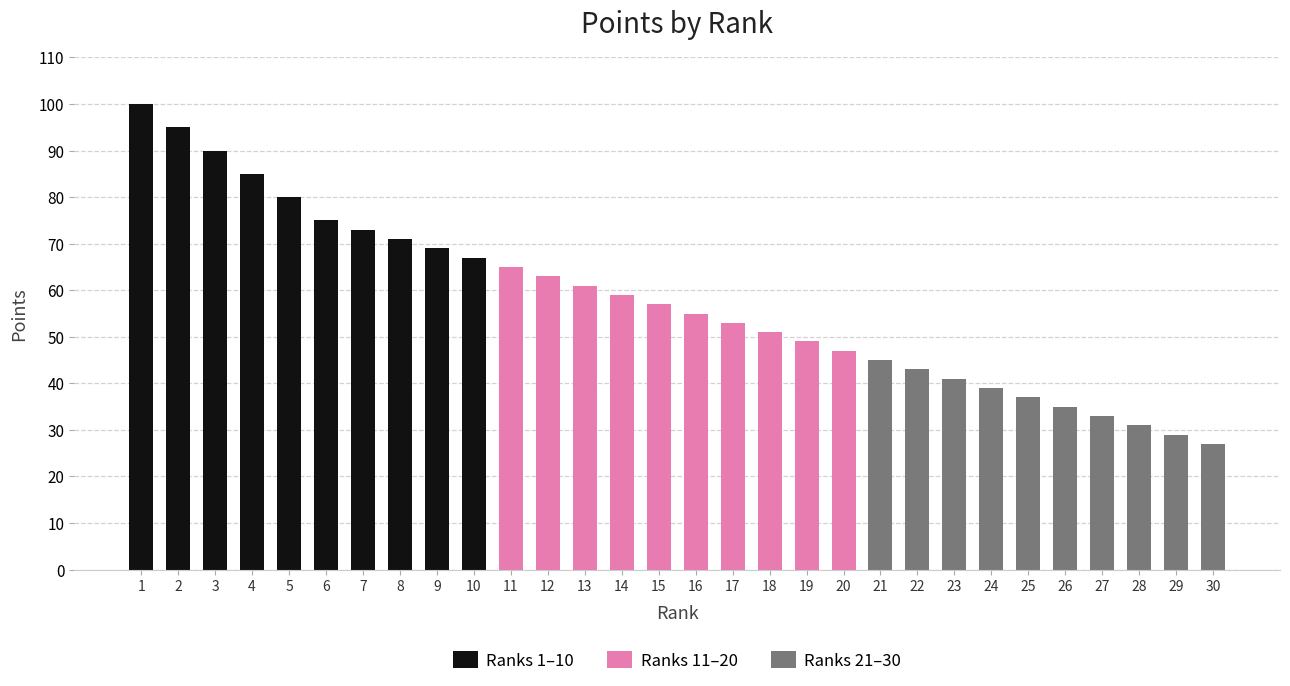

How many data points in Ranks 1–10 are less than 80?

5